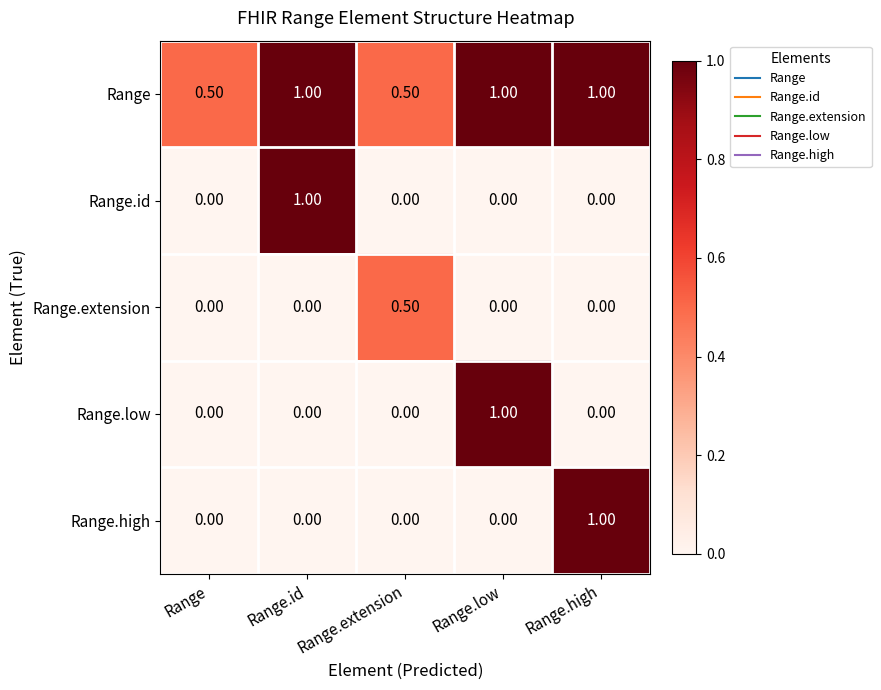

What is the spread (max minus min) of values at Range.extension?

0.5